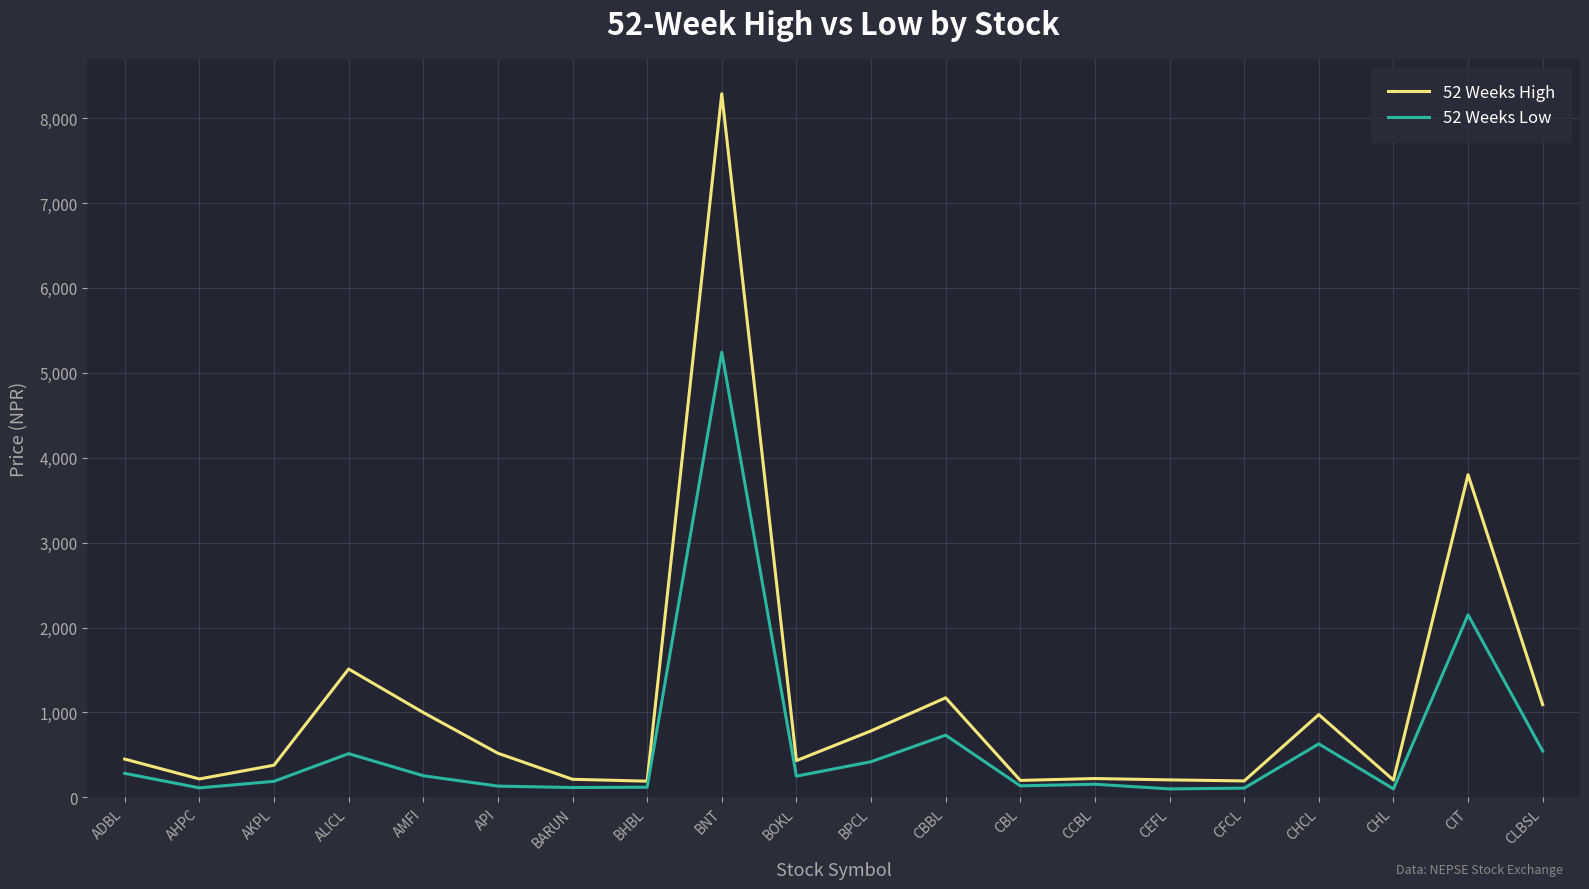

At which category is the sum across all series the highest?

BNT